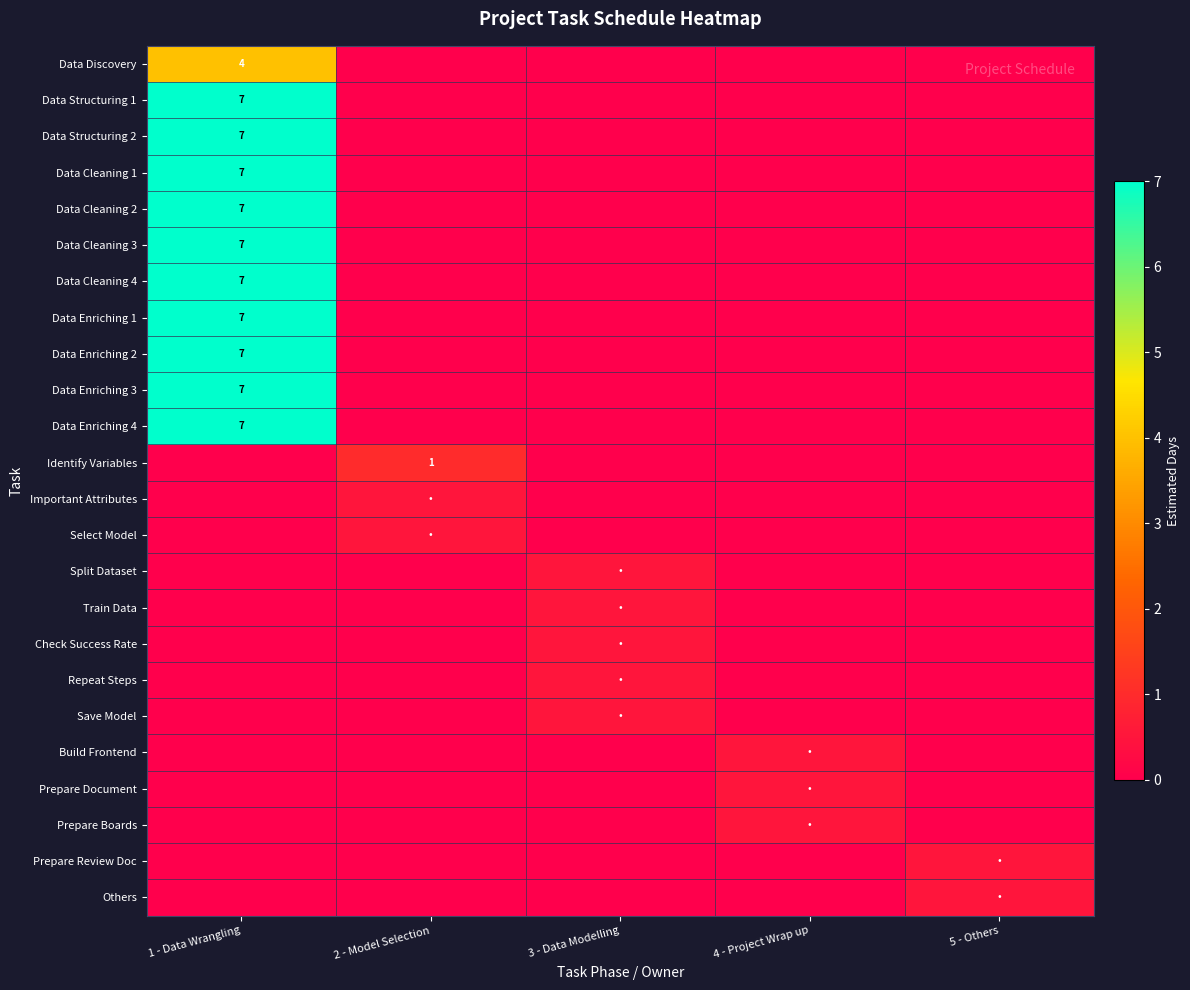

What is the spread (max minus min) of values at 2 - Model Selection?

1.0